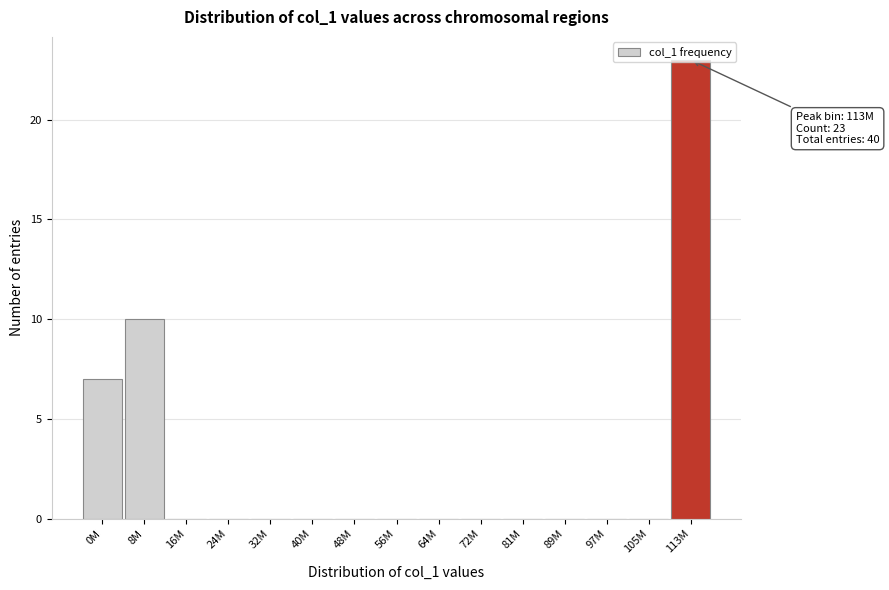

Which label corresponds to the largest value in the chart?

113M